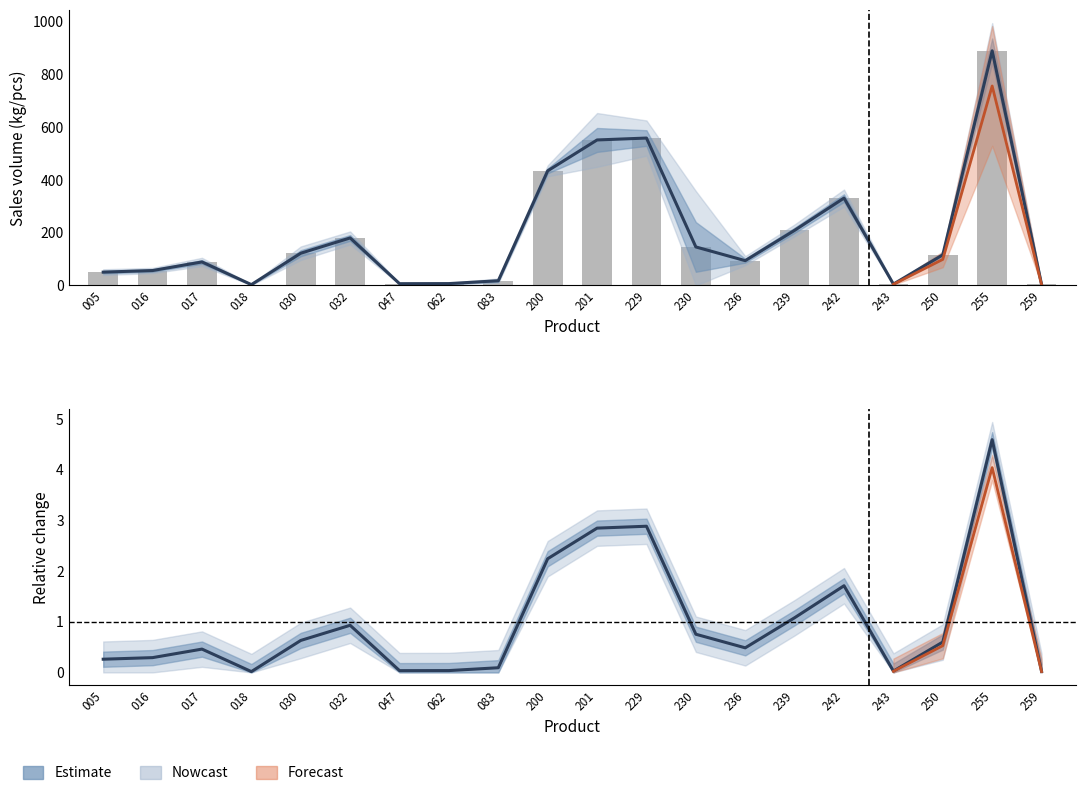

Reading right to left, what are all the values shown in this chart?

3.7	889.8	116.2	5.1	331.4	209.1	94.0	146.0	558.9	551.7	434.7	17.9	7.1	6.7	180.2	122.3	3.2	89.2	56.6	50.5